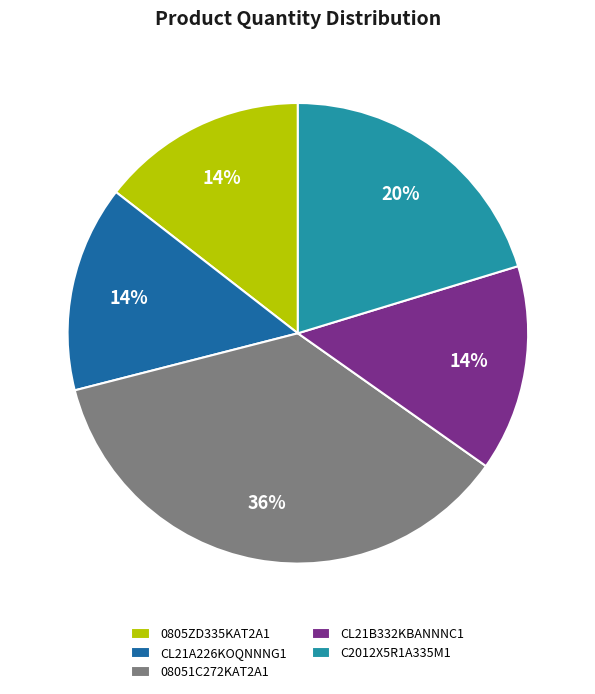

Do CL21B332KBANNNC1 and 08051C272KAT2A1 together represent more than half of the pie?

Yes